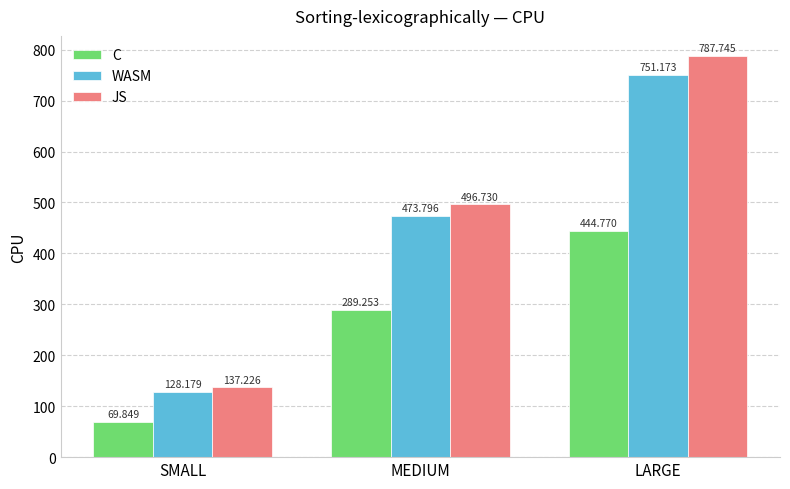

List the labels in order of WASM value, smallest first.

SMALL, MEDIUM, LARGE